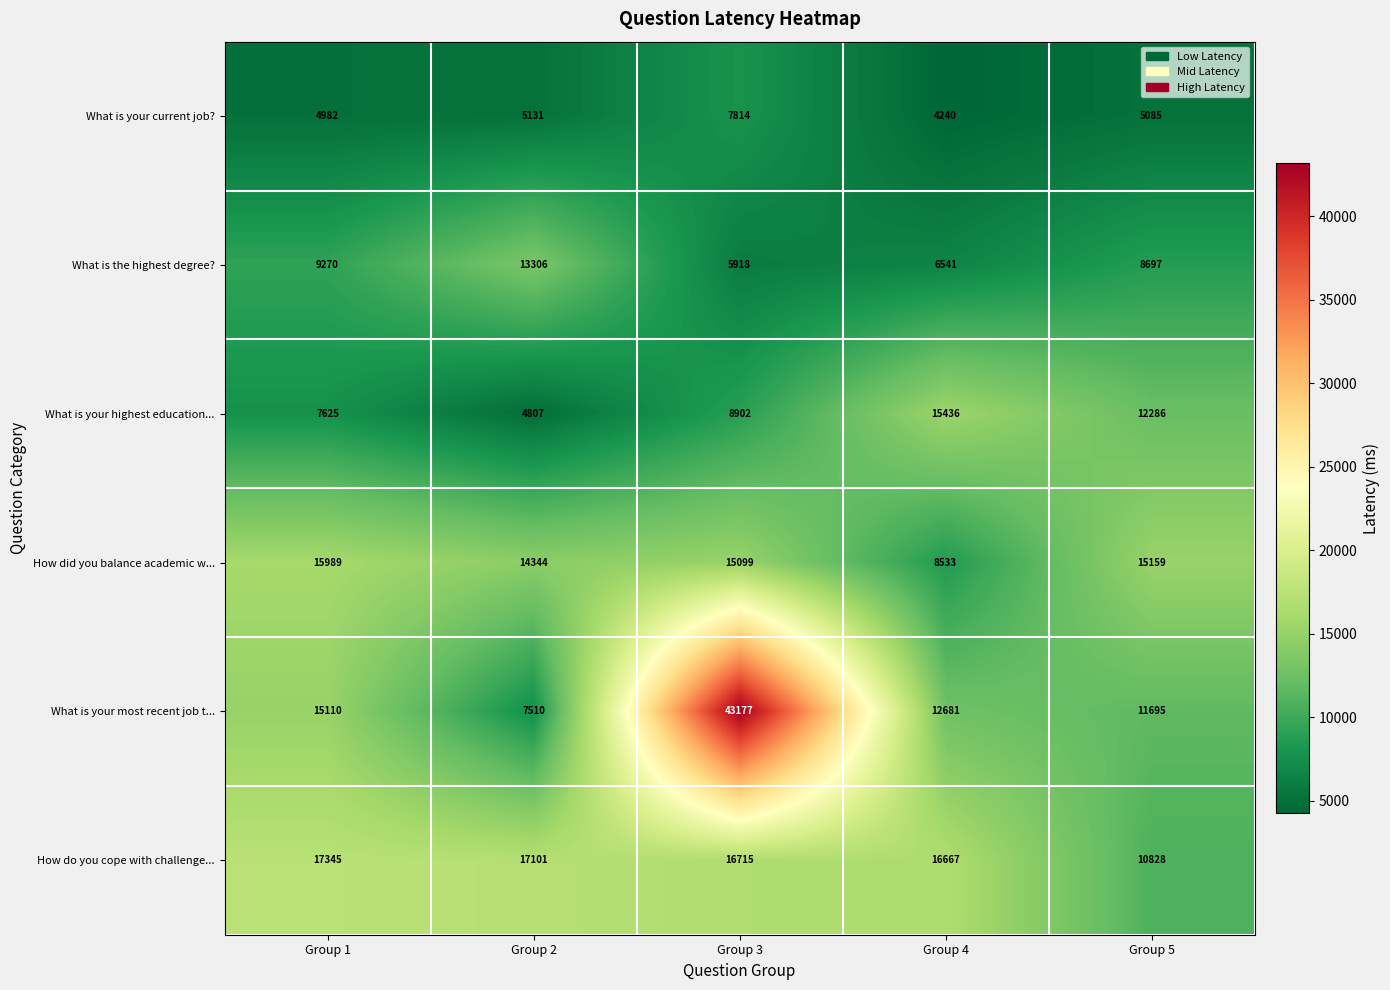

Reading right to left, what are all the values shown in this chart?

What is your current job?: 5085	4240	7814	5131	4982
What is the highest degree?: 8697	6541	5918	13306	9270
What is your highest education...: 12286	15436	8902	4807	7625
How did you balance academic w...: 15159	8533	15099	14344	15989
What is your most recent job t...: 11695	12681	43177	7510	15110
How do you cope with challenge...: 10828	16667	16715	17101	17345